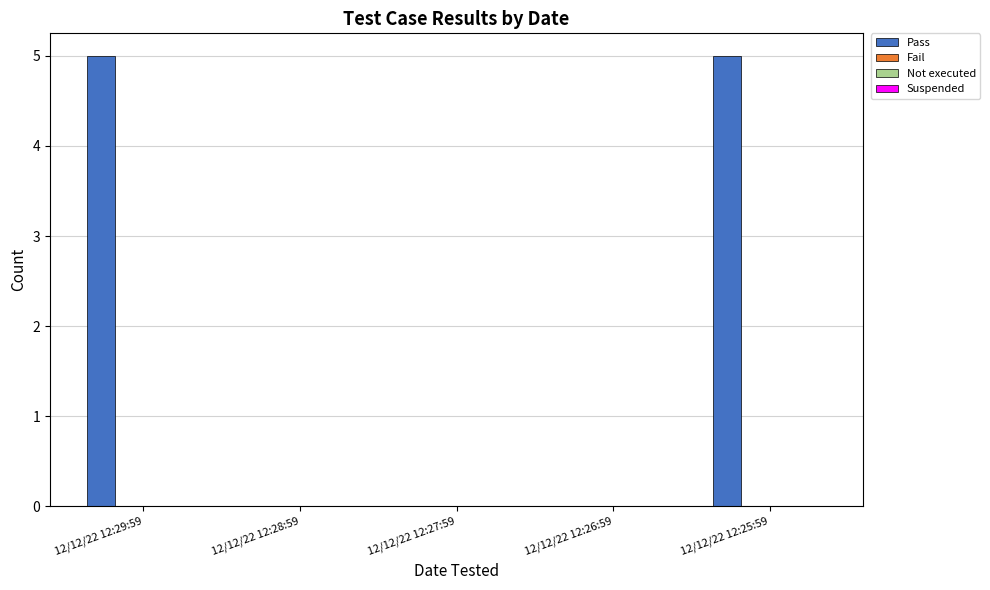

What is the sum of all values?

10